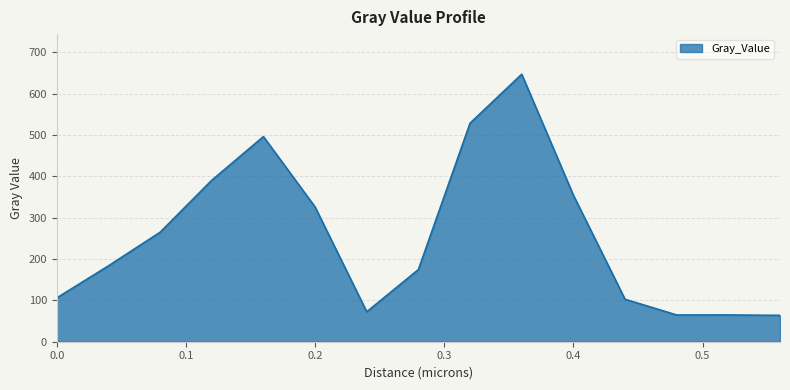

Count the number of values greater than 183.

8